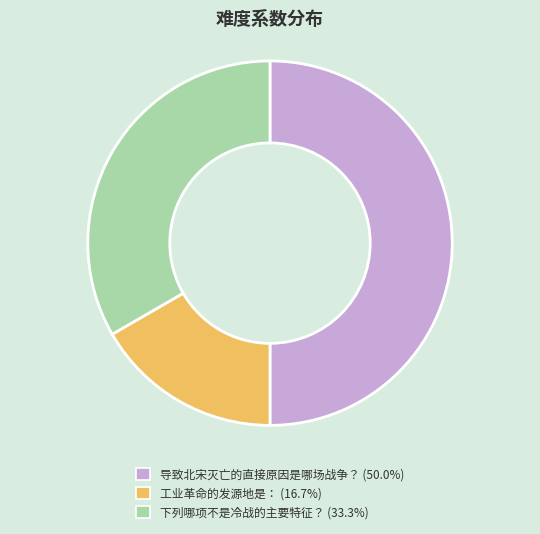

How many segments does this pie chart have?

3